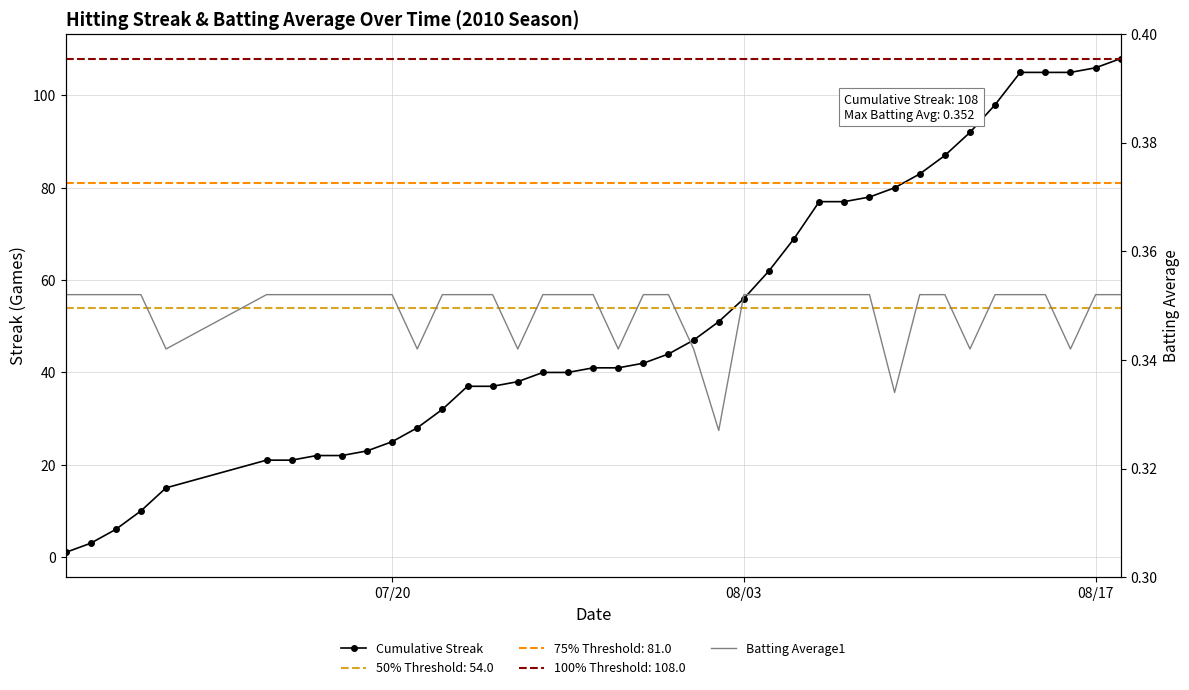

What is the difference between the second highest and second lowest values in the Cumulative Streak series?

103.0